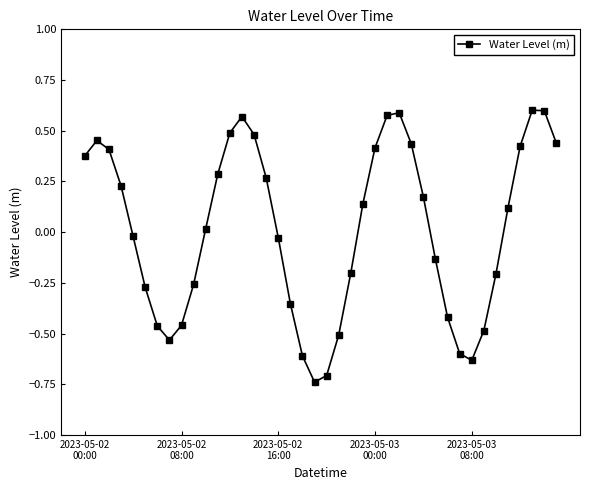

How many interior local valleys (lower than both neighbors) does the data have?

3